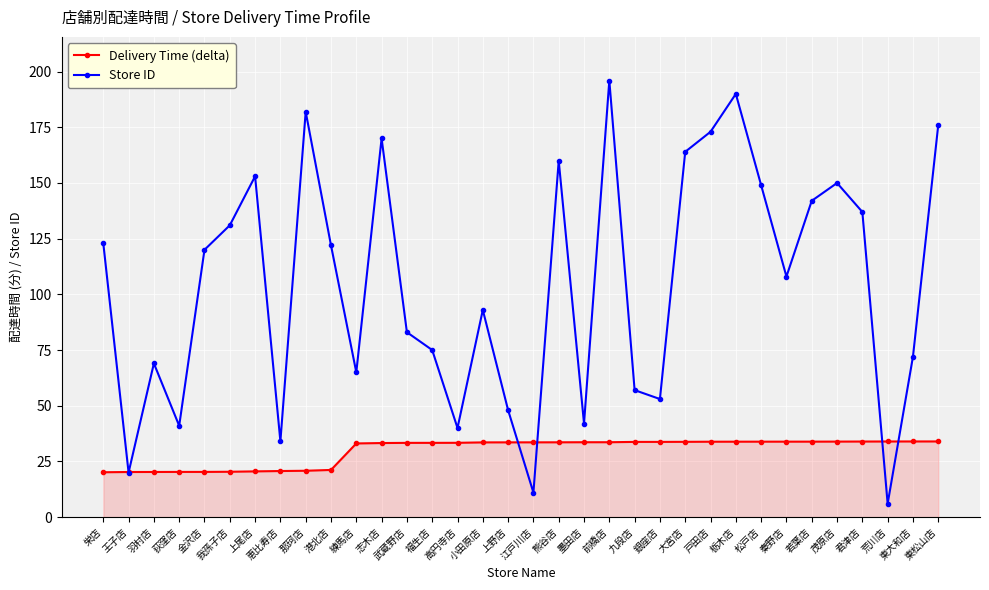

What is the value of the Store ID point at the 21st from the left?

196.0